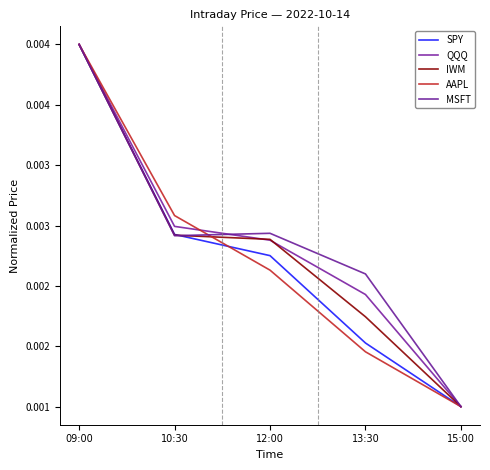

Rank the categories by SPY value from highest to lowest.

09:00, 10:30, 12:00, 13:30, 15:00